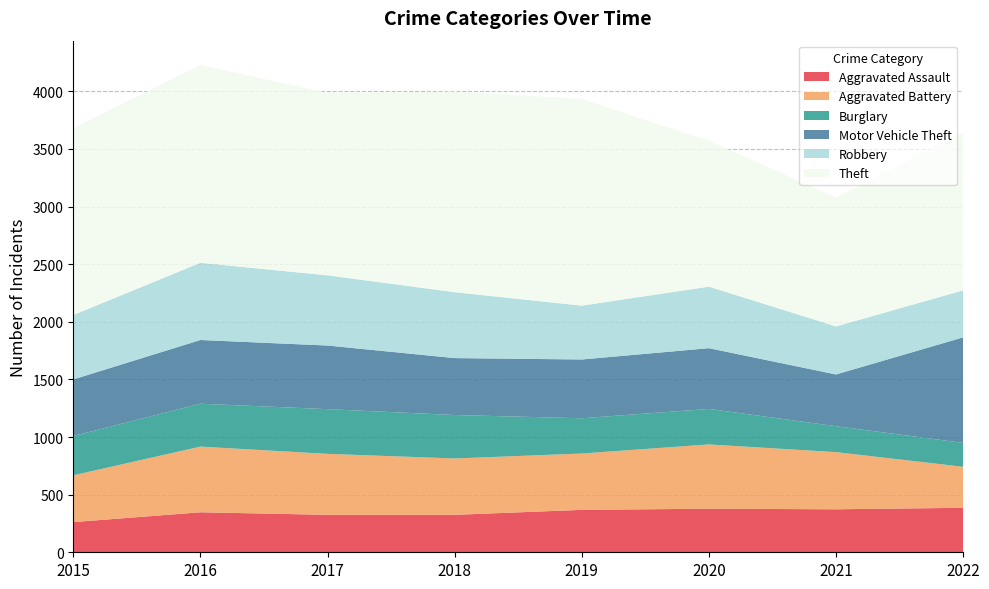

Reading left to right, what are all the values shown in this chart?

Aggravated Assault: 2015=262	2016=347	2017=325	2018=325	2019=368	2020=378	2021=373	2022=386
Aggravated Battery: 2015=406	2016=570	2017=529	2018=489	2019=489	2020=558	2021=496	2022=356
Burglary: 2015=341	2016=372	2017=388	2018=377	2019=306	2020=308	2021=225	2022=207
Motor Vehicle Theft: 2015=491	2016=553	2017=552	2018=494	2019=510	2020=527	2021=449	2022=916
Robbery: 2015=559	2016=670	2017=609	2018=572	2019=467	2020=534	2021=417	2022=408
Theft: 2015=1621	2016=1716	2017=1584	2018=1740	2019=1794	2020=1265	2021=1118	2022=1370